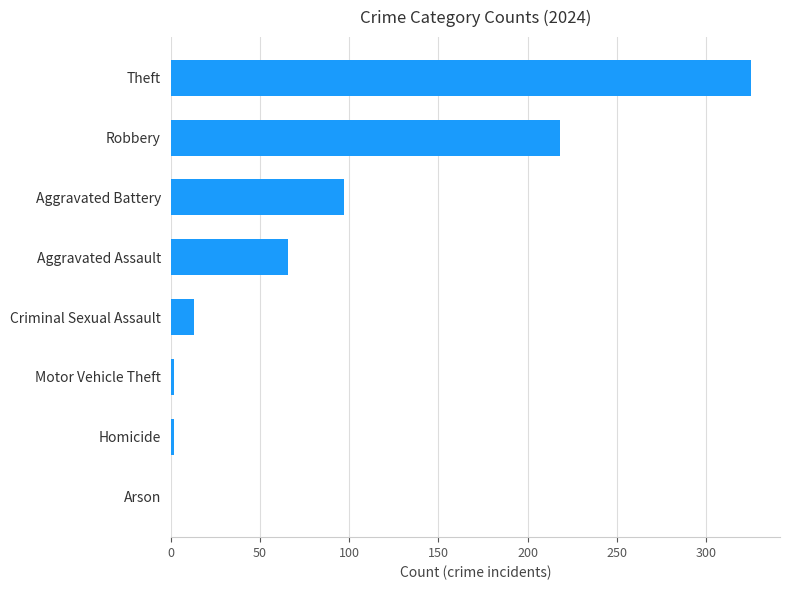

Approximately how many times larger is the value at Aggravated Battery compared to Aggravated Assault?

1.5